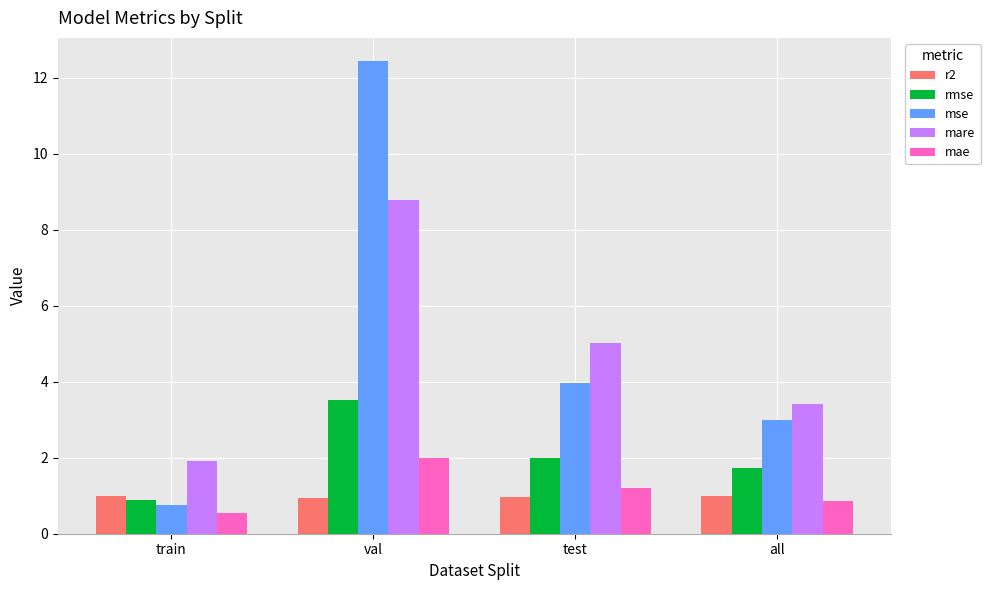

What is the spread (max minus min) of values at val?

11.5